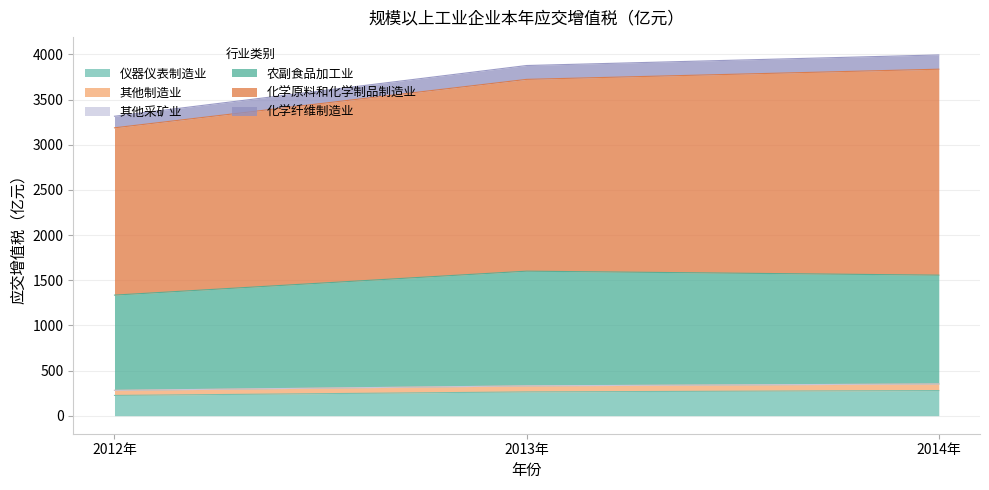

Is it true that 化学纤维制造业 equals 3314.9 at 2012年?

True